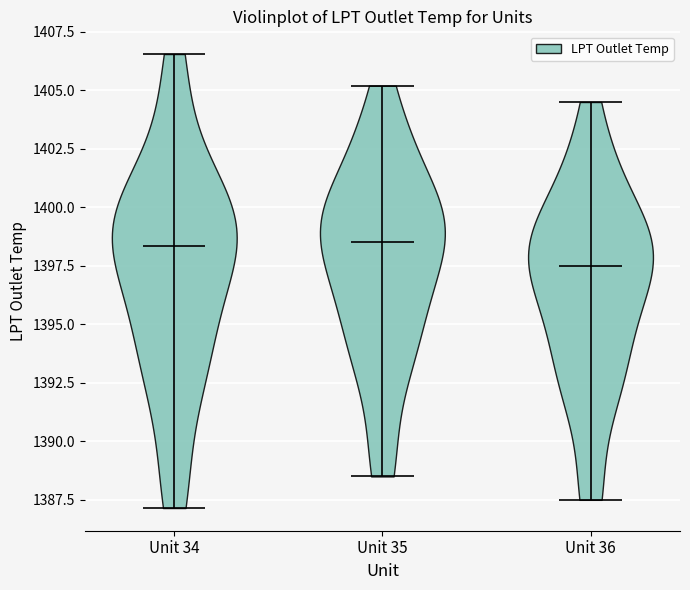

Where does the median line of the violin for Unit 35 sit on the y-axis? The values are not printed on the chart, so give them approximately, as read against the axis.

1398.5